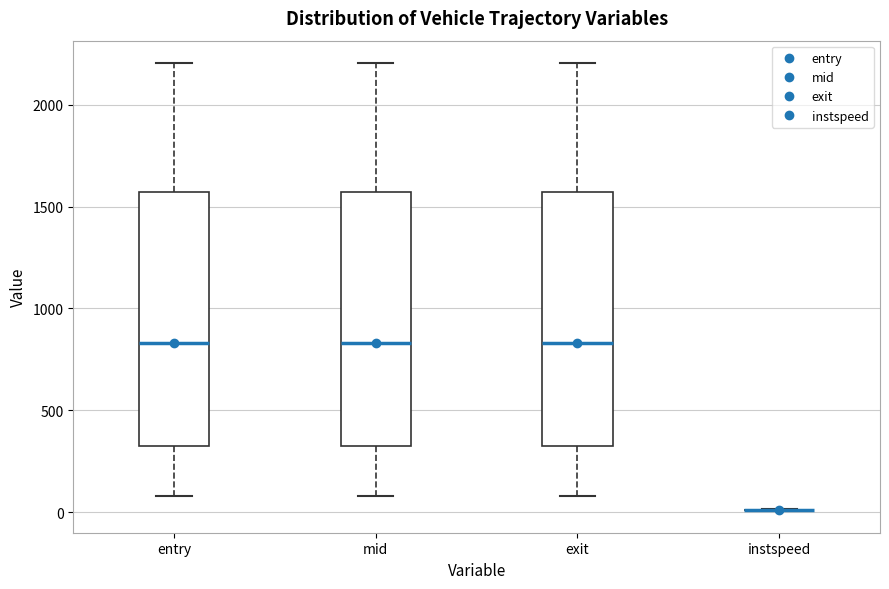

Reading left to right, read every box against the y-axis: the position of its median line, the range the box covers, and the ends of its whiskers. The values are not printed on the chart, so give them approximately, as read against the axis.

entry: median 850, box 300 to 1550, whiskers 100 to 2200
mid: median 850, box 300 to 1550, whiskers 100 to 2200
exit: median 850, box 300 to 1550, whiskers 100 to 2200
instspeed: box collapsed to a line at 0, whiskers 0 to 0